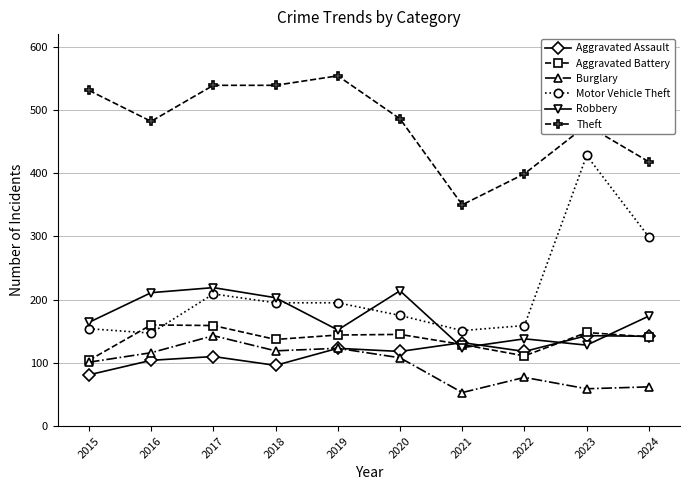

At 2018, list the series in order from largest to smallest.

Theft, Robbery, Motor Vehicle Theft, Aggravated Battery, Burglary, Aggravated Assault